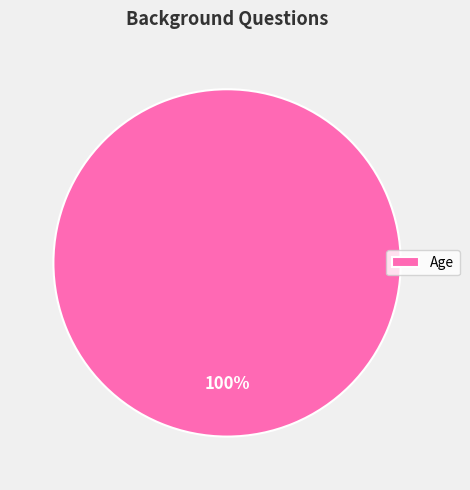

True or false: Age accounts for 100% of the total.

True